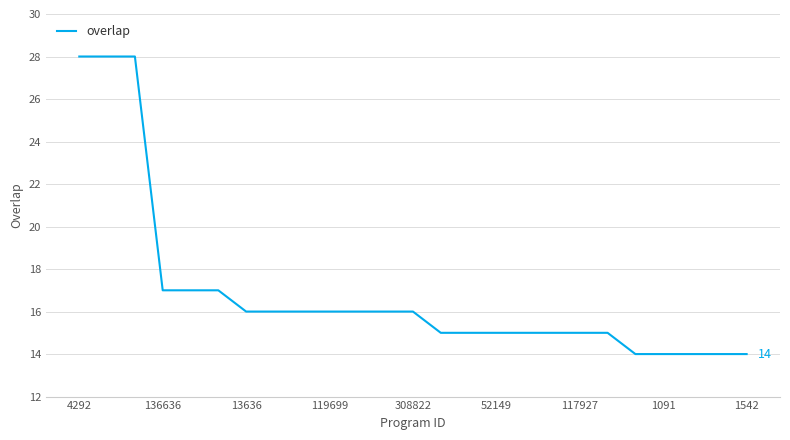

How many values are below 16?

12